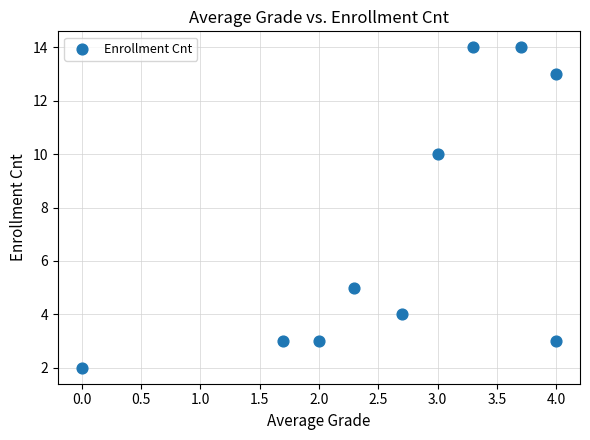

What is the average Y value?

7